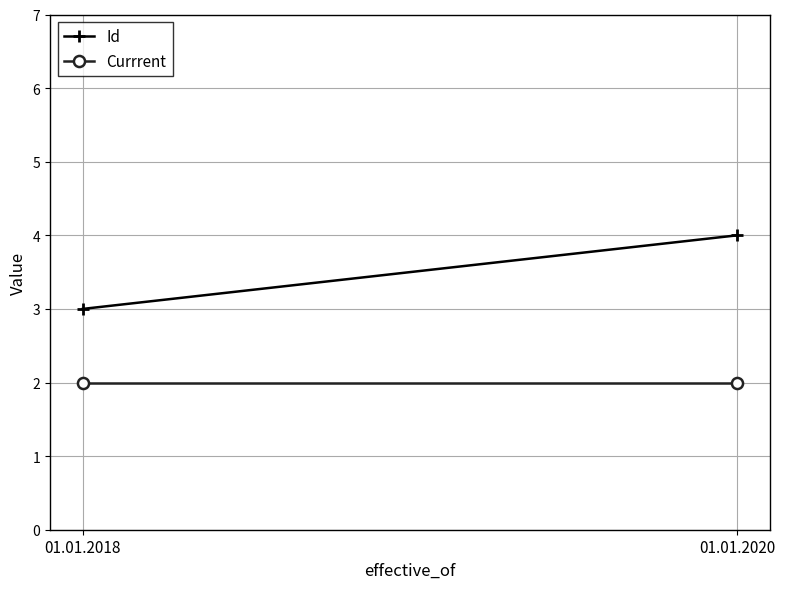

Which category has the lowest value across all series?

01.01.2018